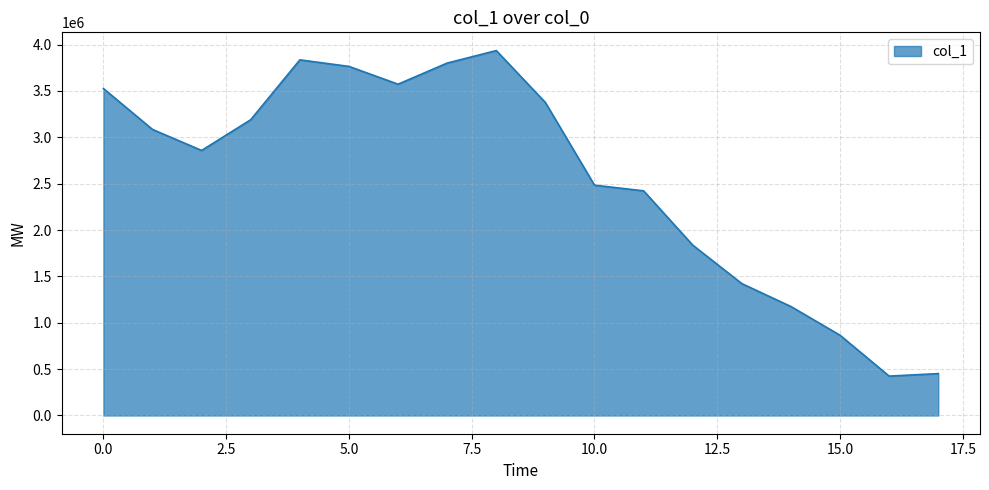

How many lines are shown in the chart?

1